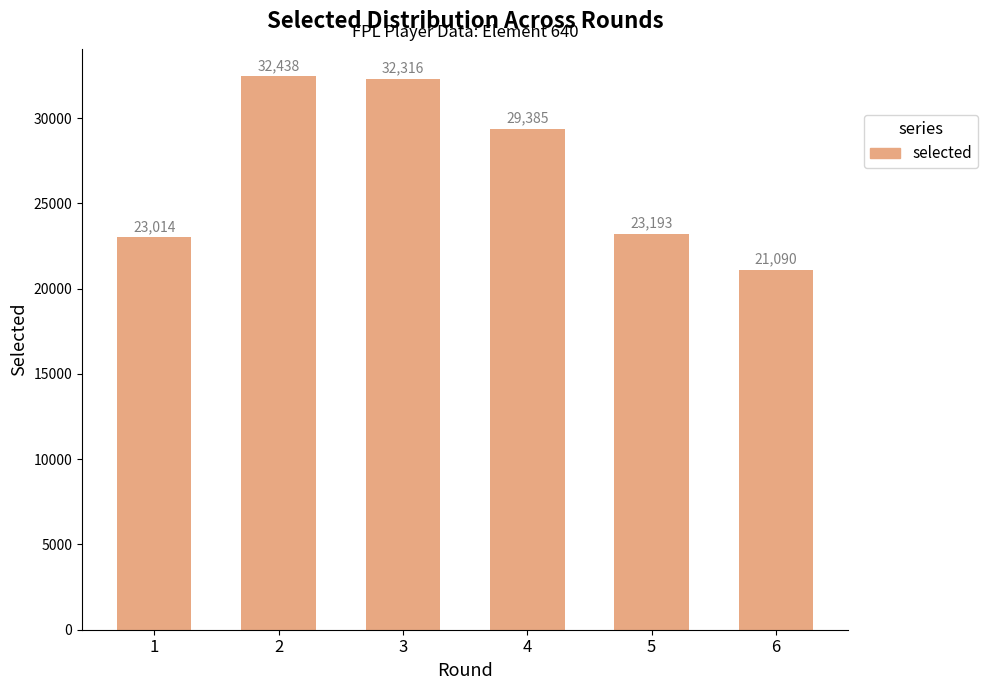

What is the change in value from 4 to 6?

-8295